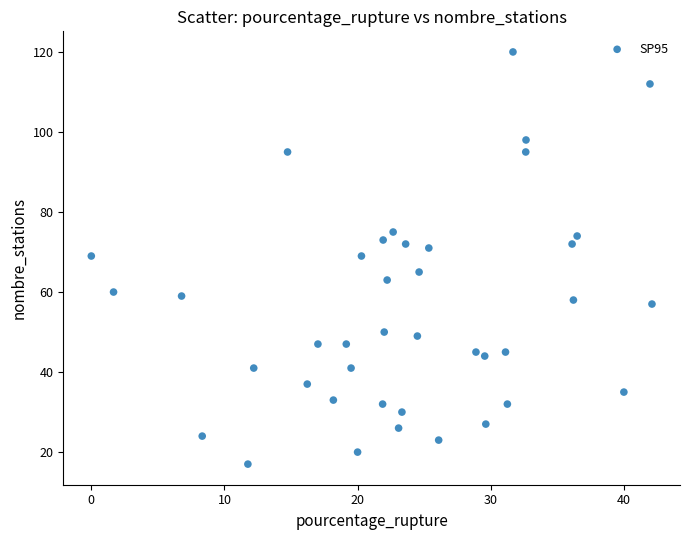

What is the range of Y values (max minus min)?

103